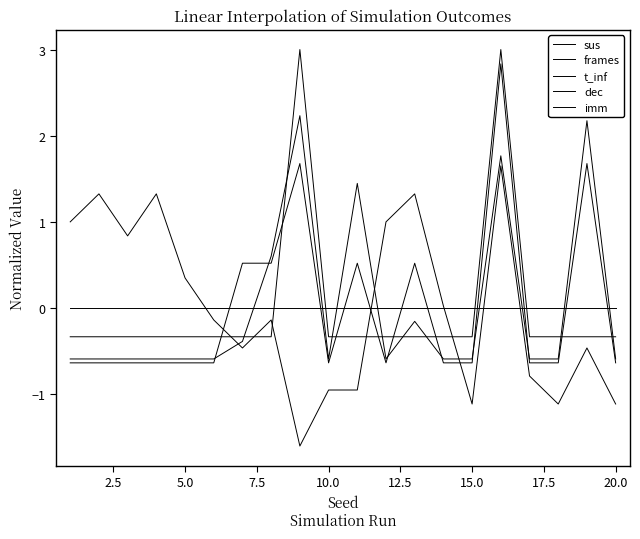

Is this an area chart (filled region under the line)?

No